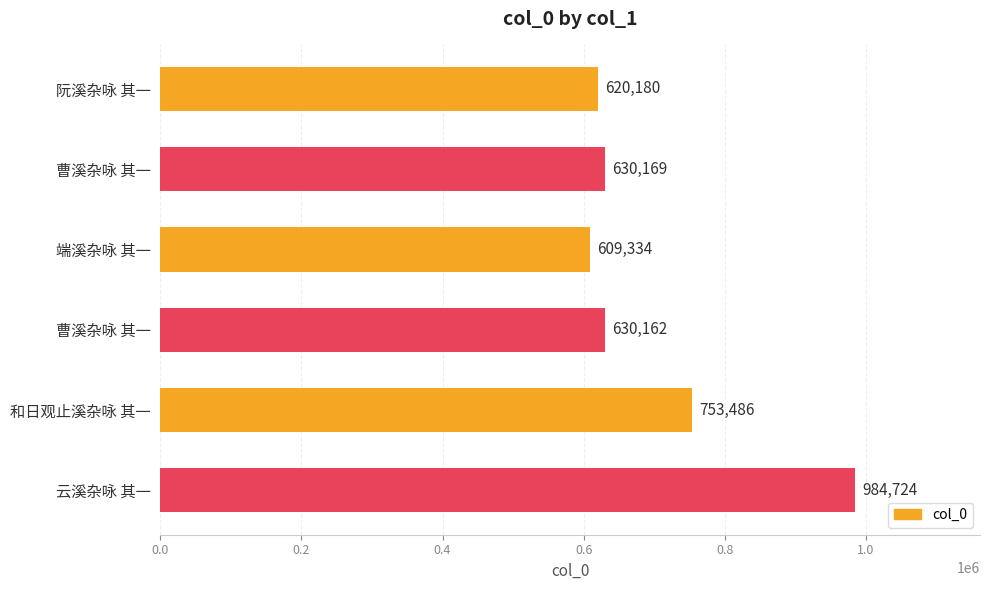

How many distinct data groups are displayed?

1